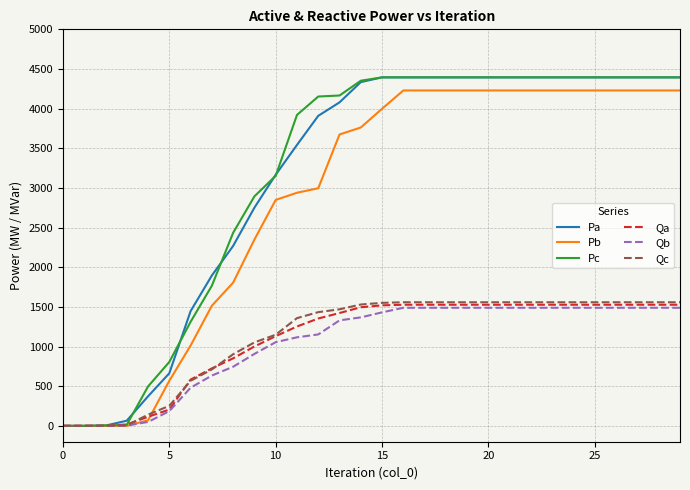

What is the maximum value for Qb?

1489.0